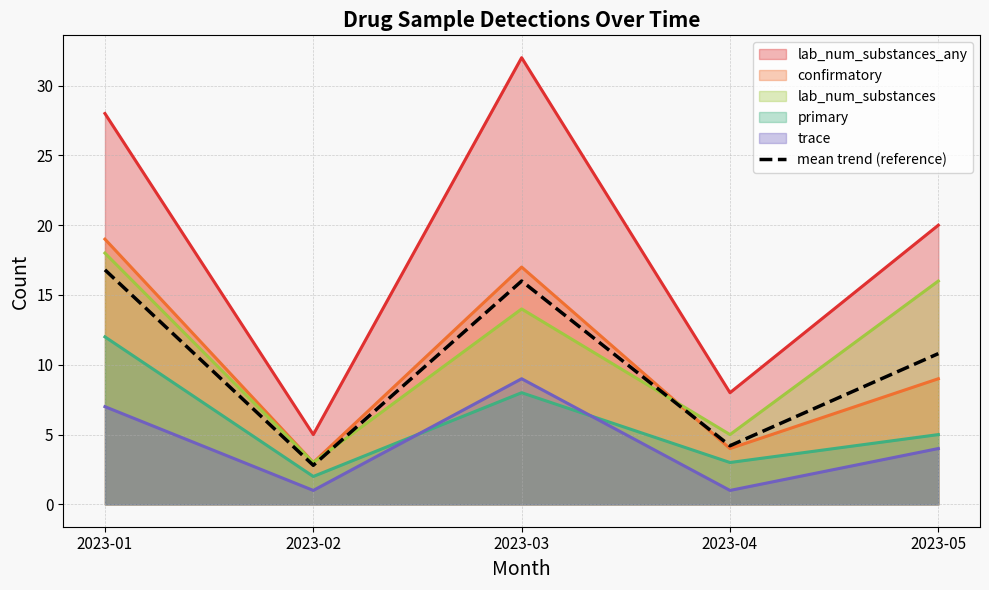

Where is the first local minimum?

2023-02